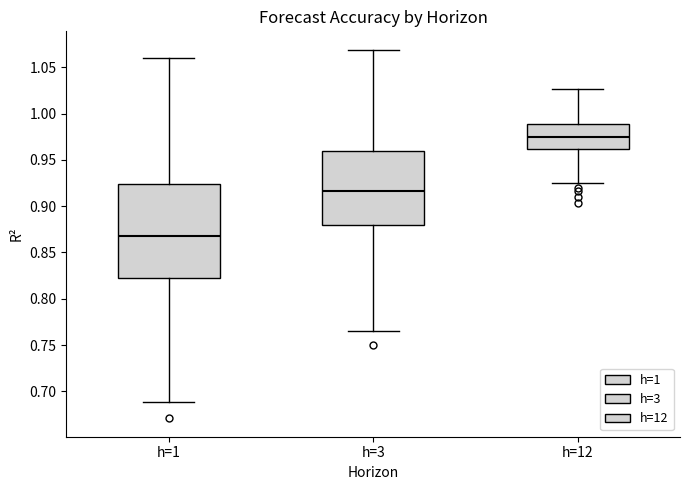

Which box's median line is the highest?

h=12